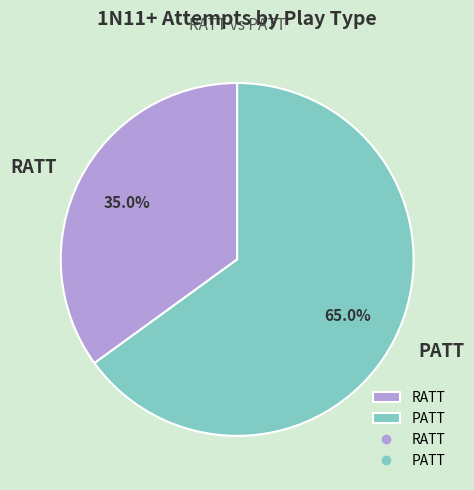

What is the ratio of the value at RATT to the value at PATT?

0.5